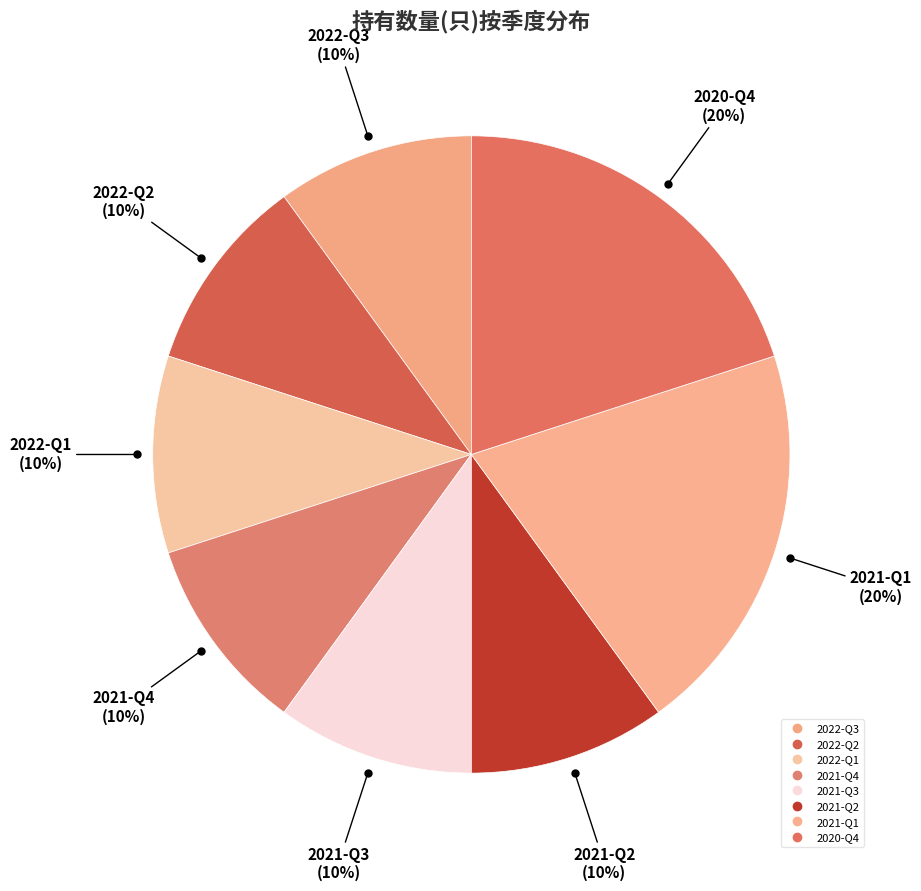

Does 2021-Q3 represent more than half of the total?

No